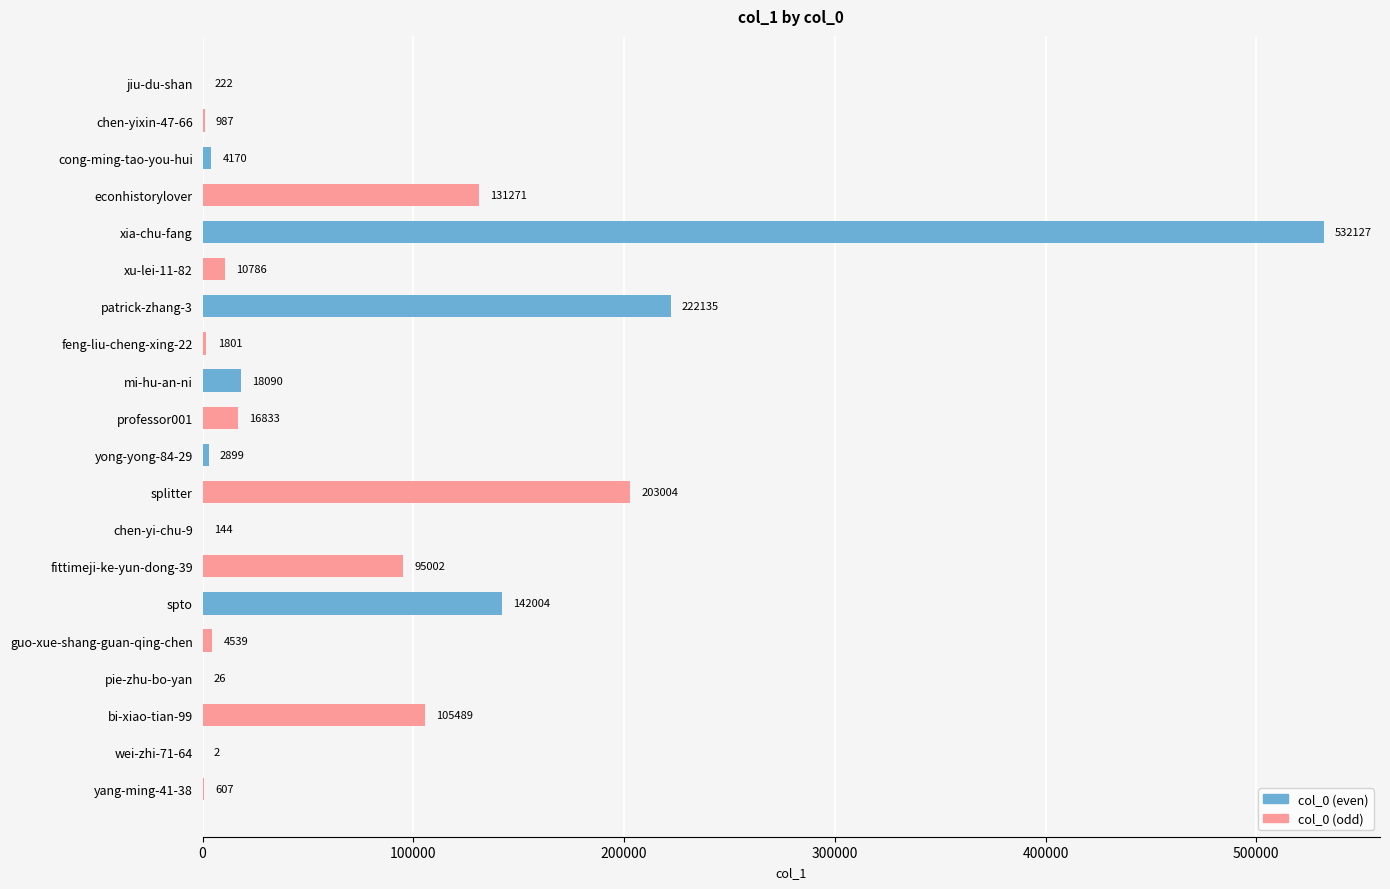

What is the greatest value displayed?

532127